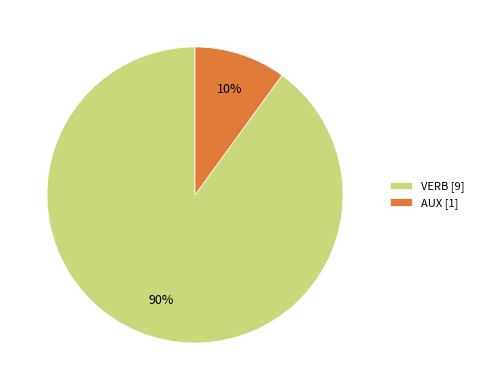

The VERB [9] slice represents 79% of the pie. True or false?

False